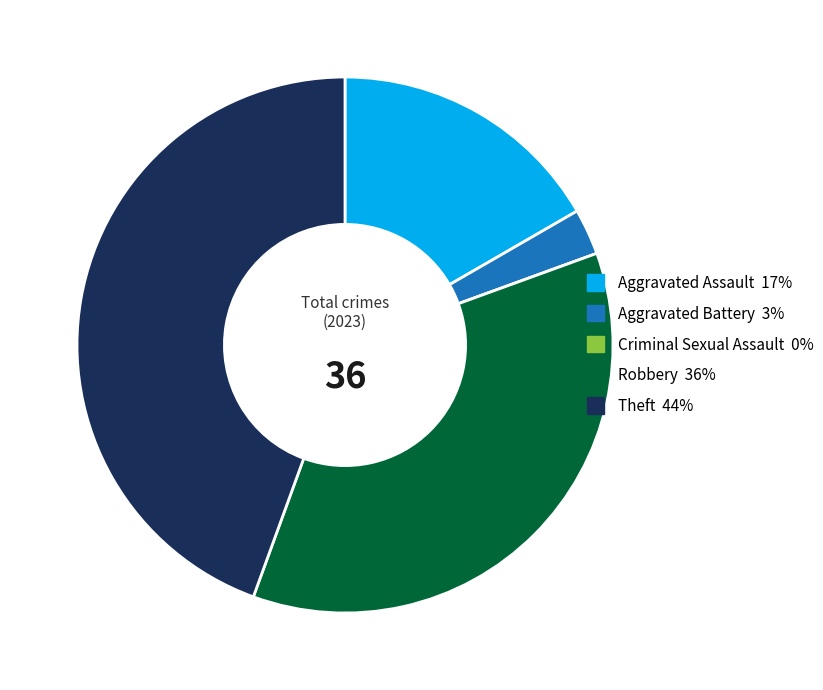

The Robbery slice represents 49% of the pie. True or false?

False